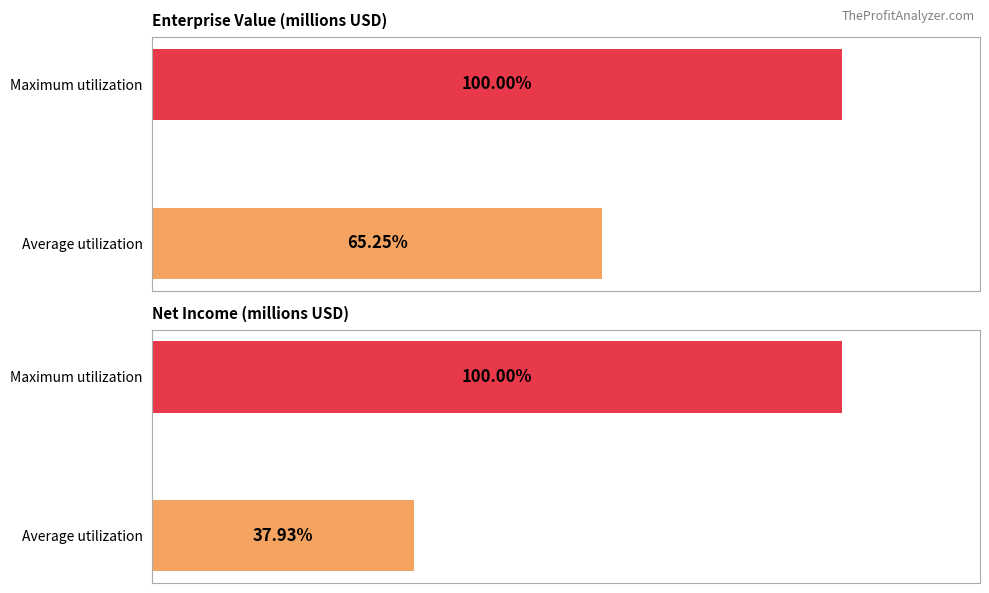

Which series has the largest total across all categories?

EnterpriseValue